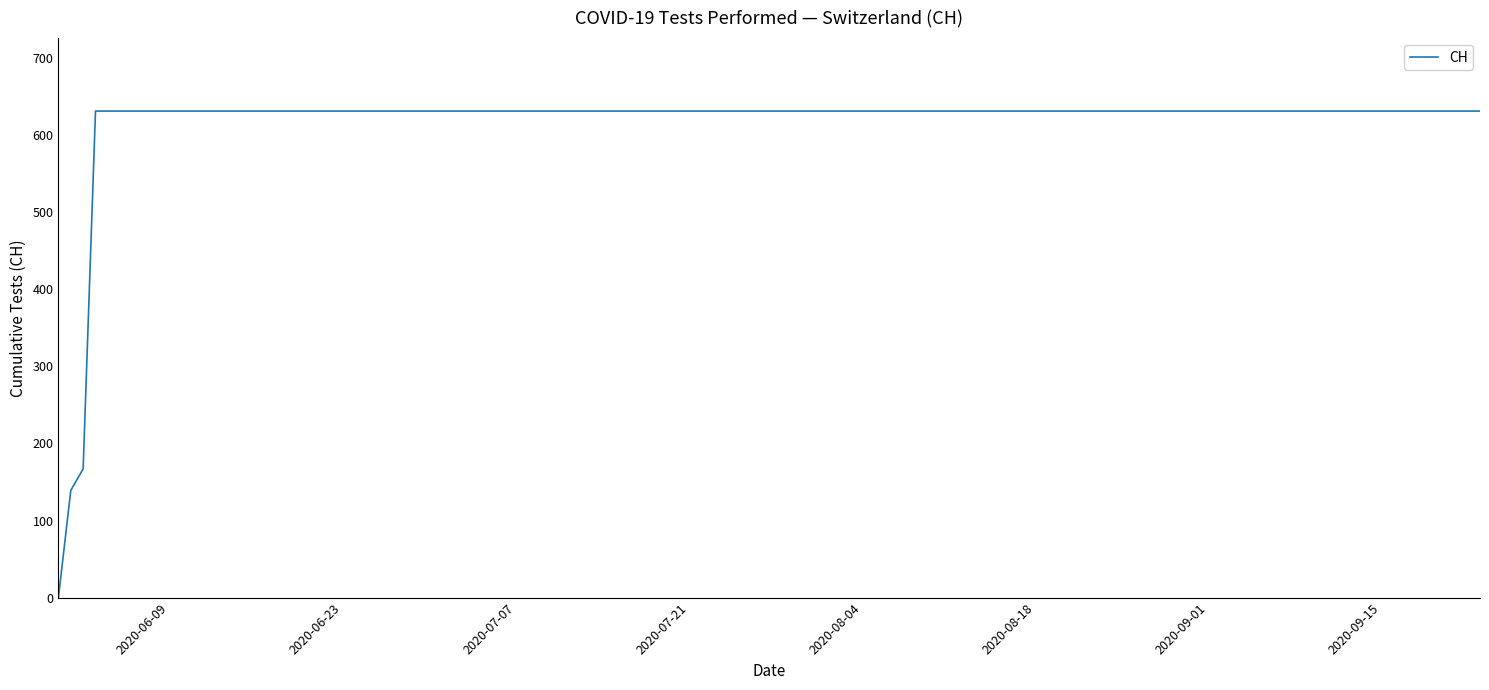

What is the maximum value shown in the chart?

631